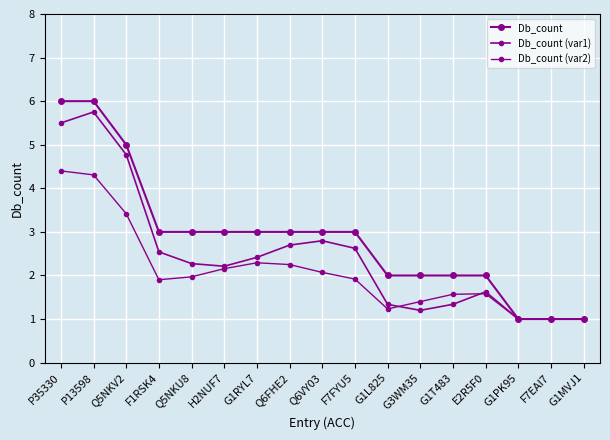

True or false: Db_count (var1) and Db_count intersect in this chart.

False